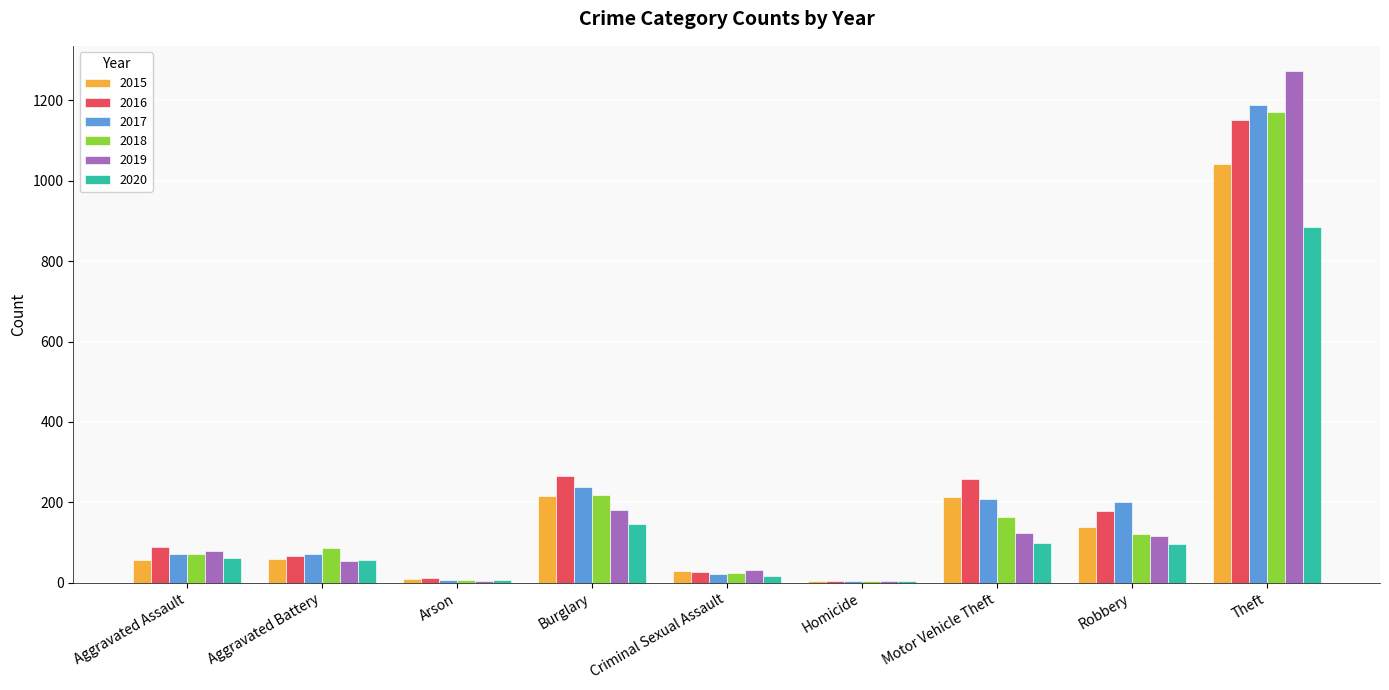

The value of 2018 at Theft is 1170. True or false?

True